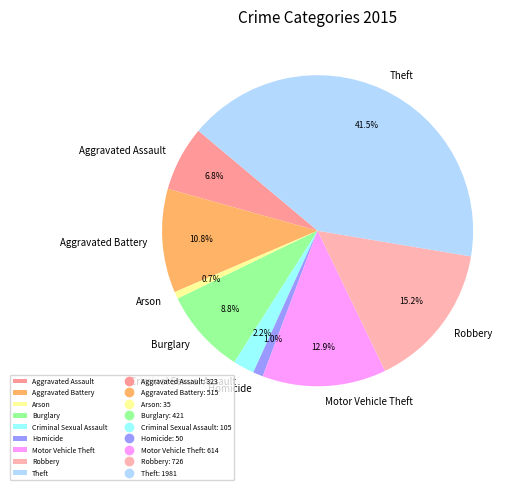

How many slices are in this pie chart?

9